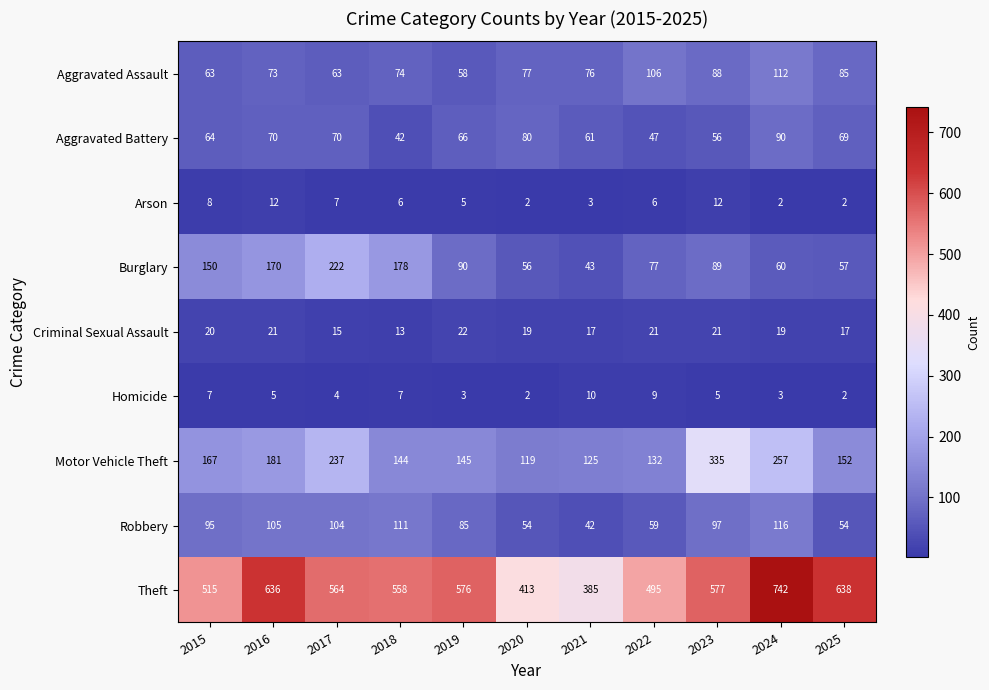

What is the difference between the Homicide values at 2016 and 2020?

3